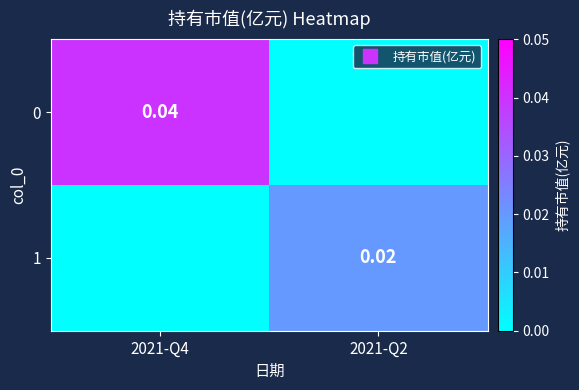

How many values in the 0 series exceed 0?

1